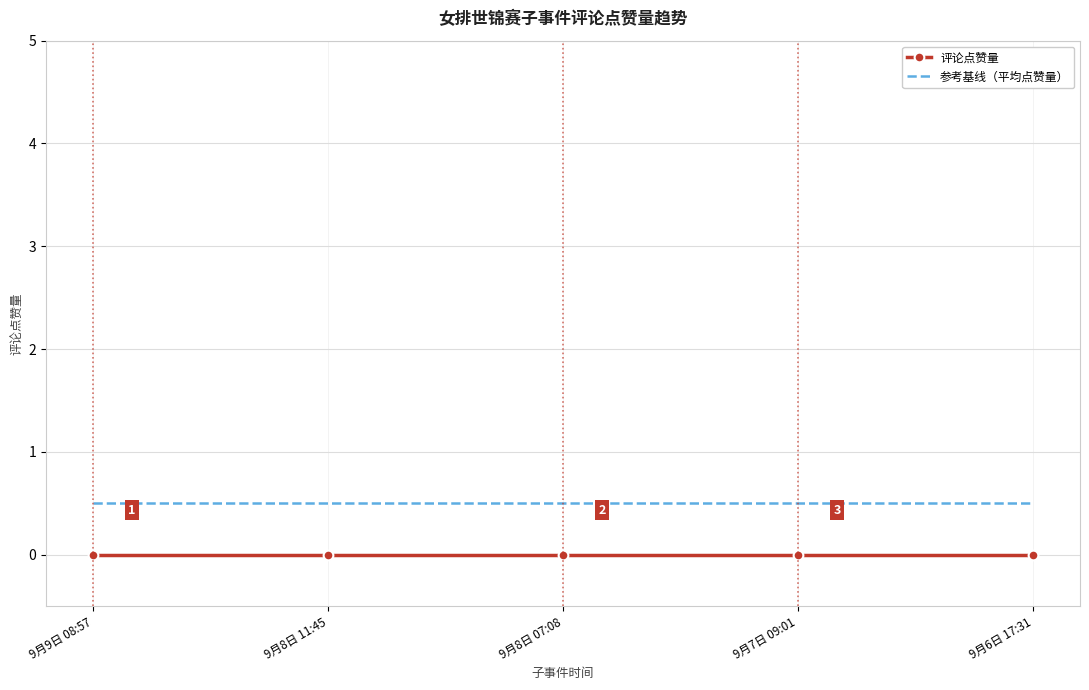

What is the difference between the highest and lowest values at 9月8日 11:45?

0.5